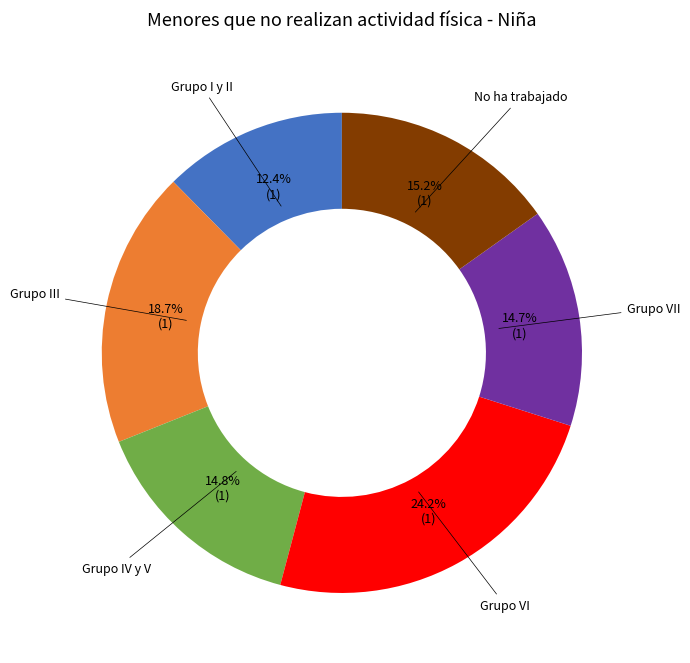

What is the total percentage of Grupo IV y V and Grupo I y II?

27.2%